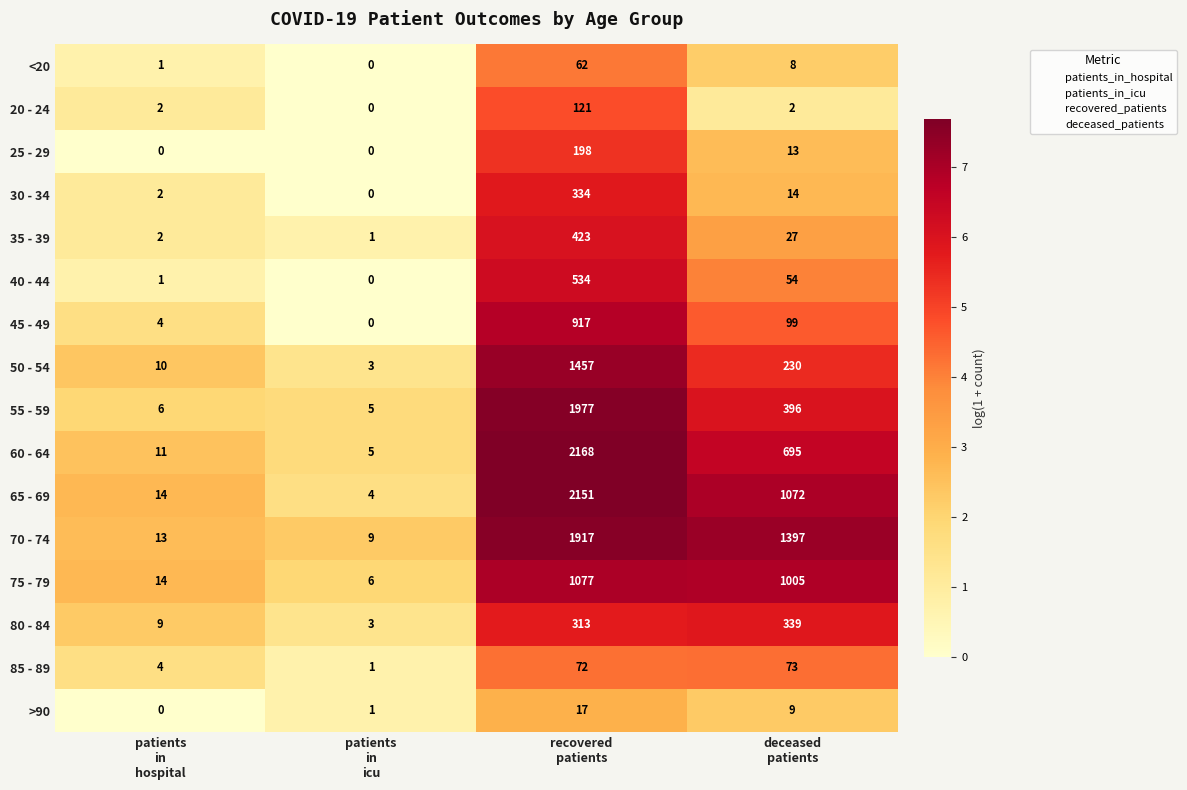

At which category is the sum across all series the highest?

recovered
patients